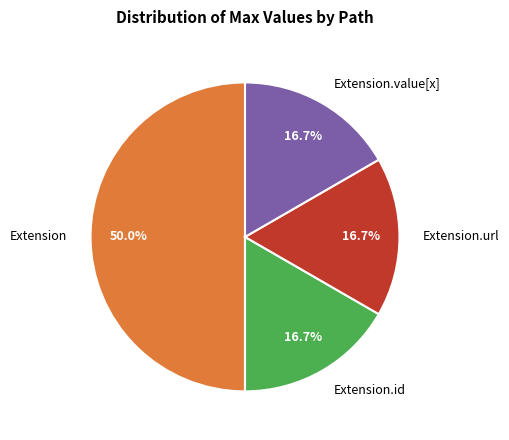

What portion of the pie excludes Extension.url?

83.3%